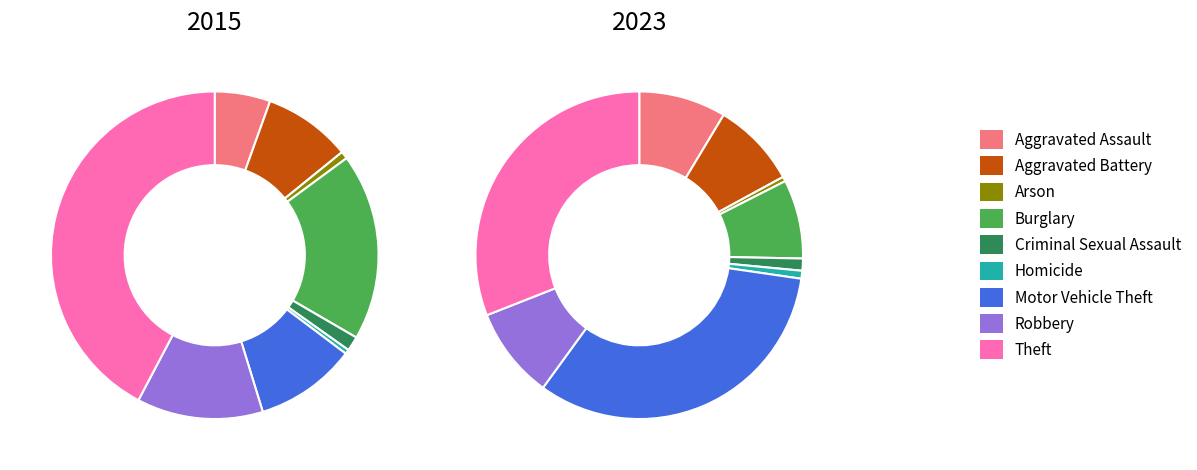

To the nearest percent, what is the average slice percentage?

11%